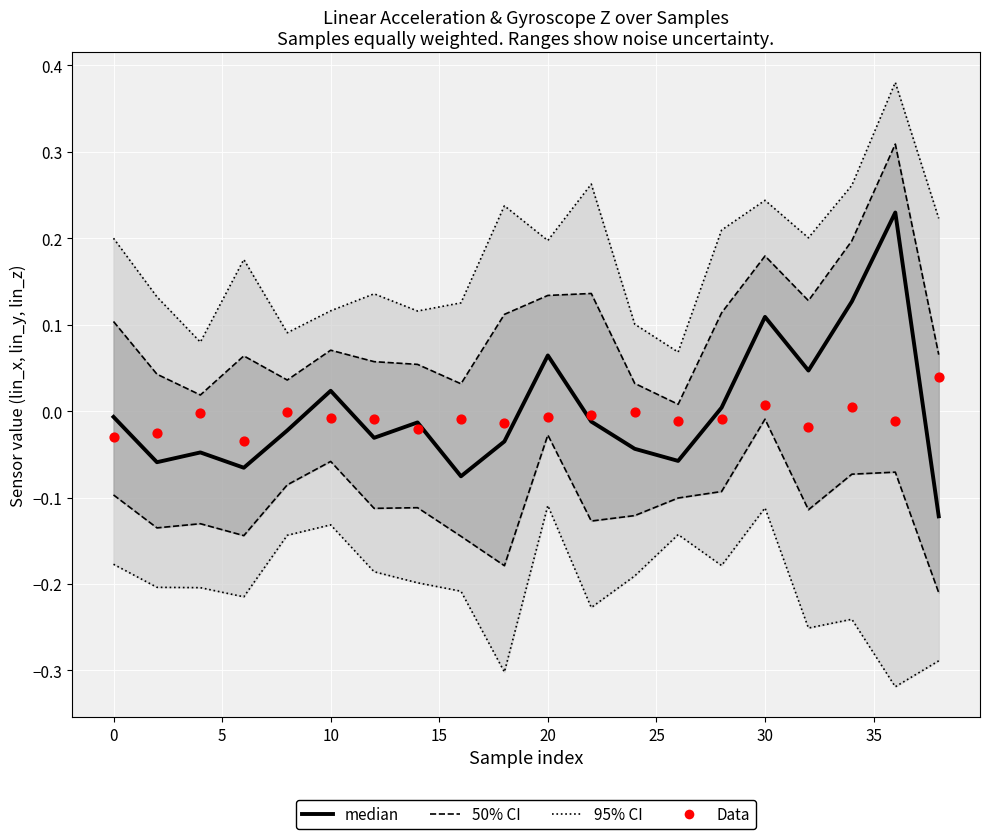

Which series has the largest Y range (max minus min)?

median